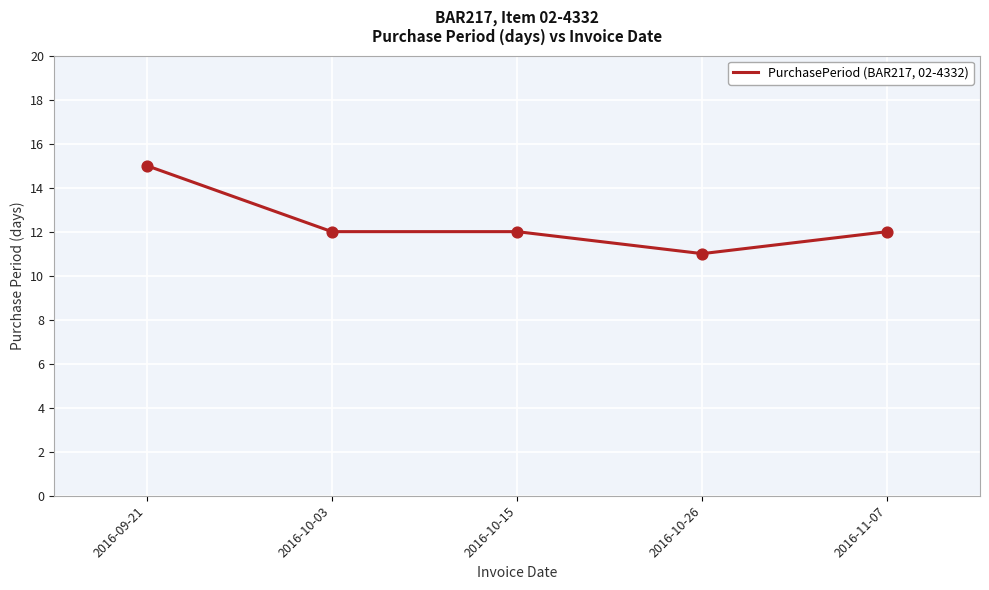

What is the change in value from 2016-10-03 to 2016-10-26?

-1